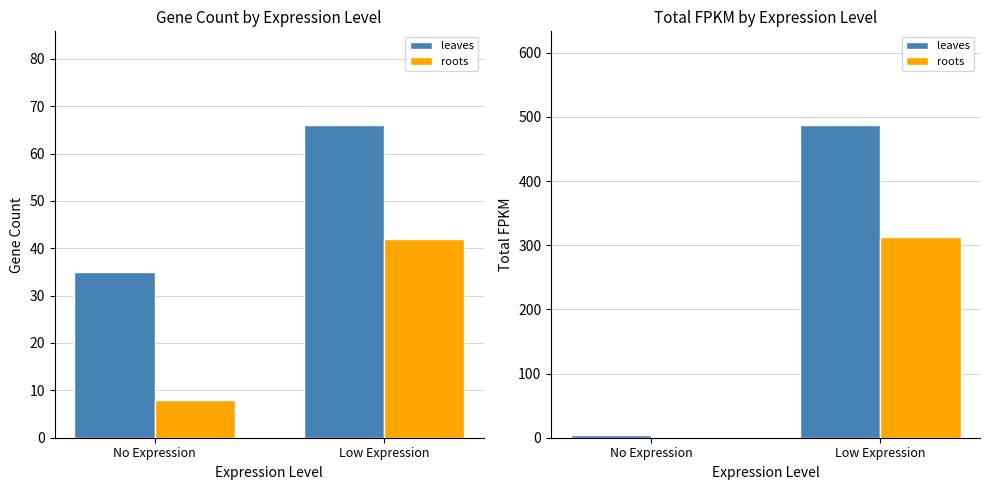

What is the difference between the maximum and minimum values in the leaves series?

482.8